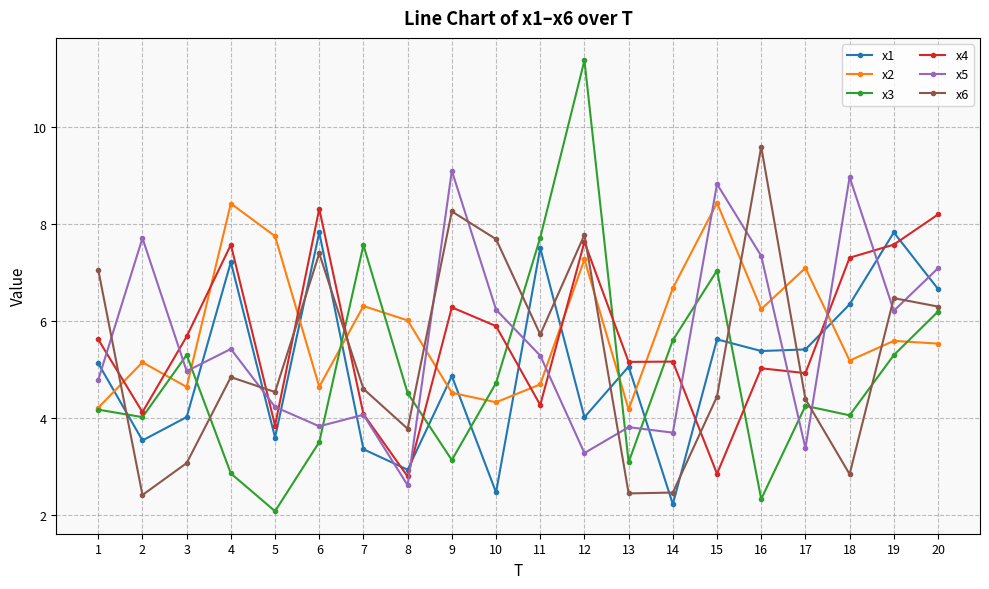

At which category is the sum across all series the highest?

12